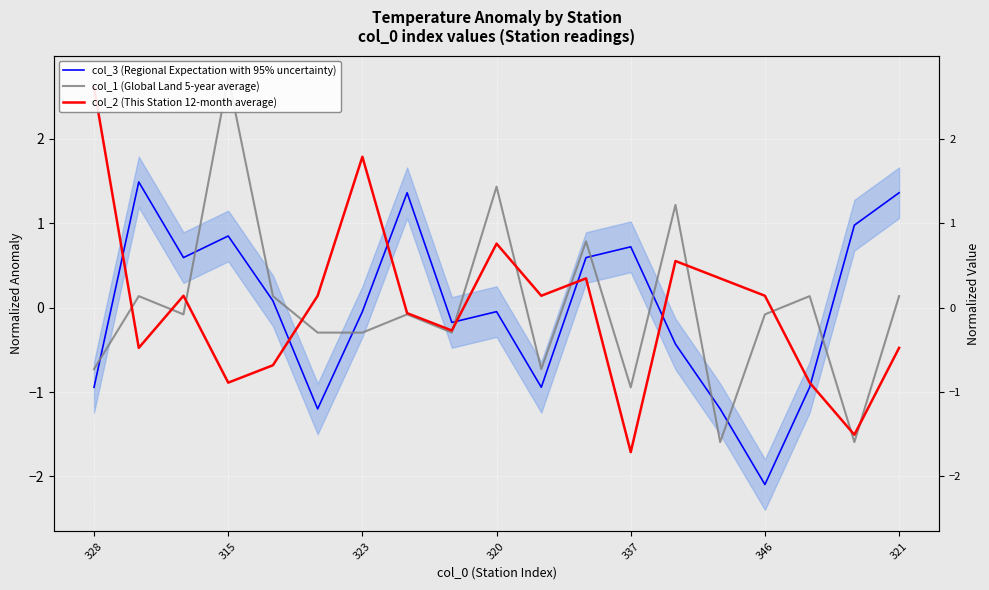

At which category is the sum across all series the highest?

315